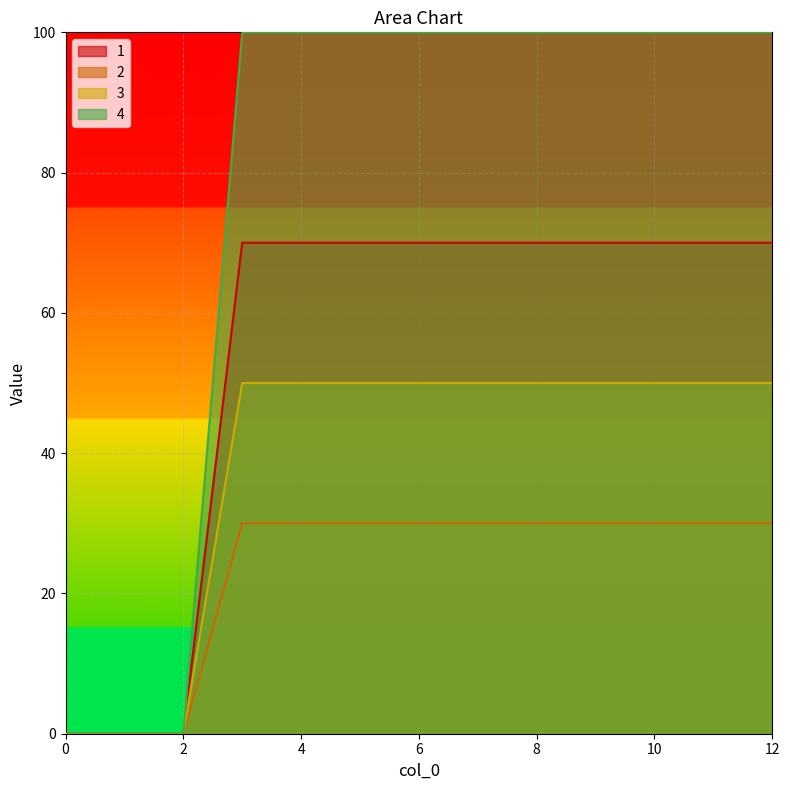

List the labels in order of 3 value, smallest first.

0, 1, 2, 3, 4, 5, 6, 7, 8, 9, 10, 11, 12